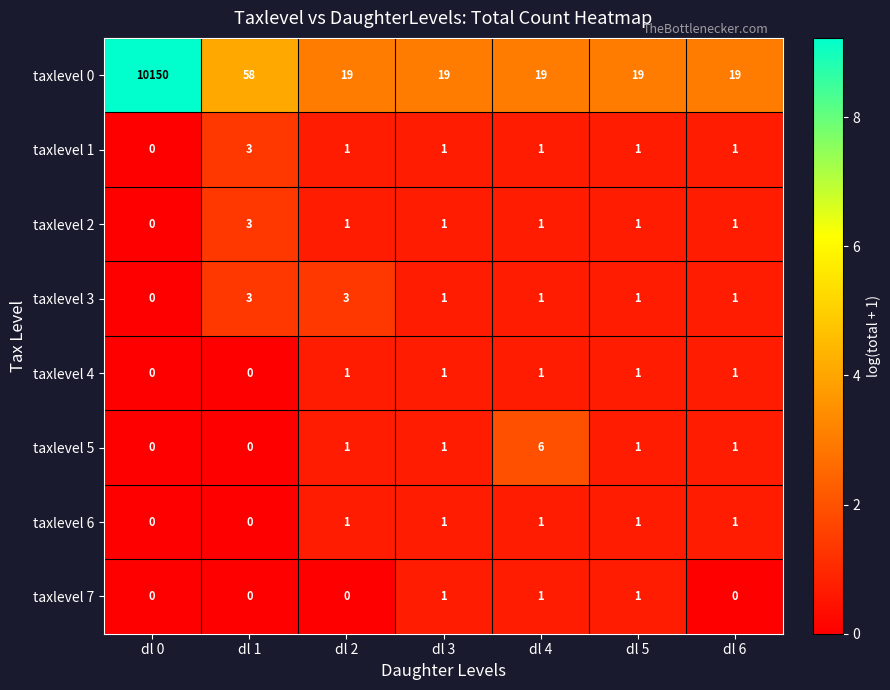

Which series has the largest range (max minus min)?

taxlevel 0